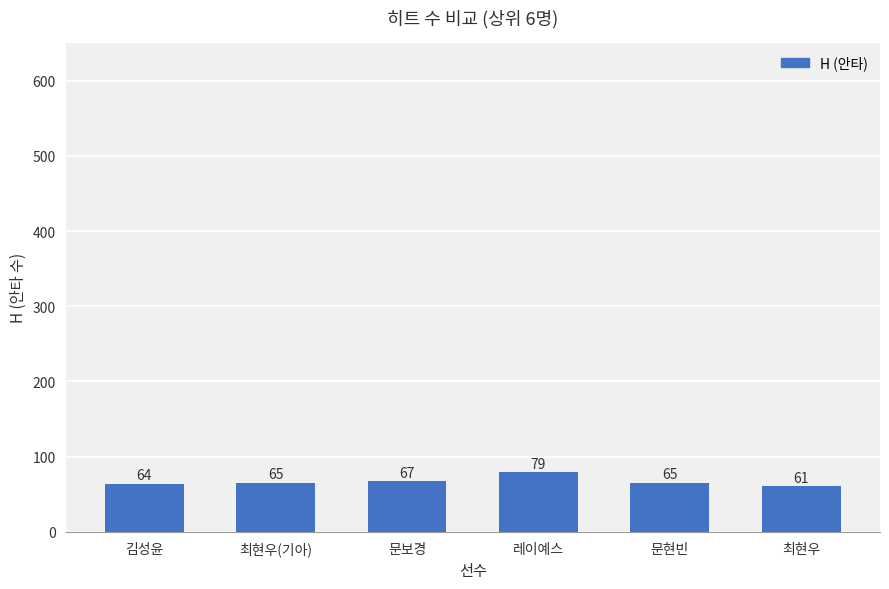

Between 문현빈 and 레이예스, which is larger?

레이예스